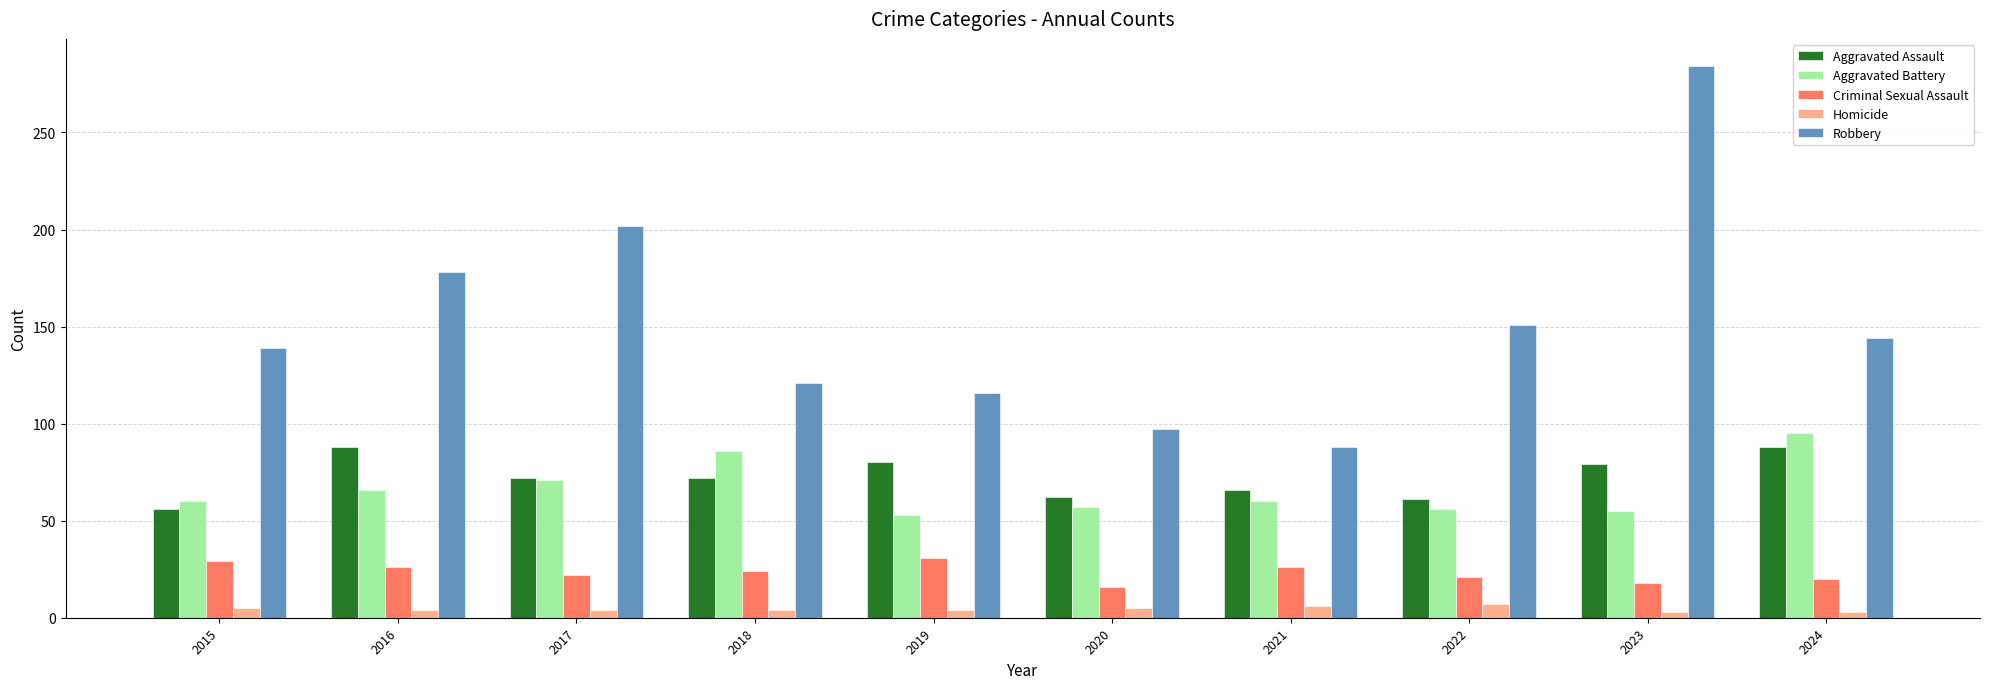

What is the greatest value displayed?

284